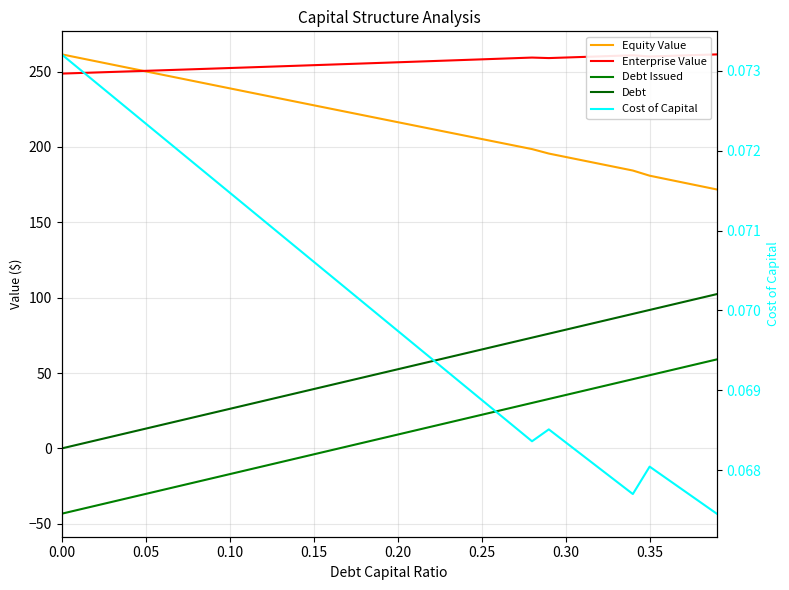

What is the sum of all Cost of Capital values?

2.8